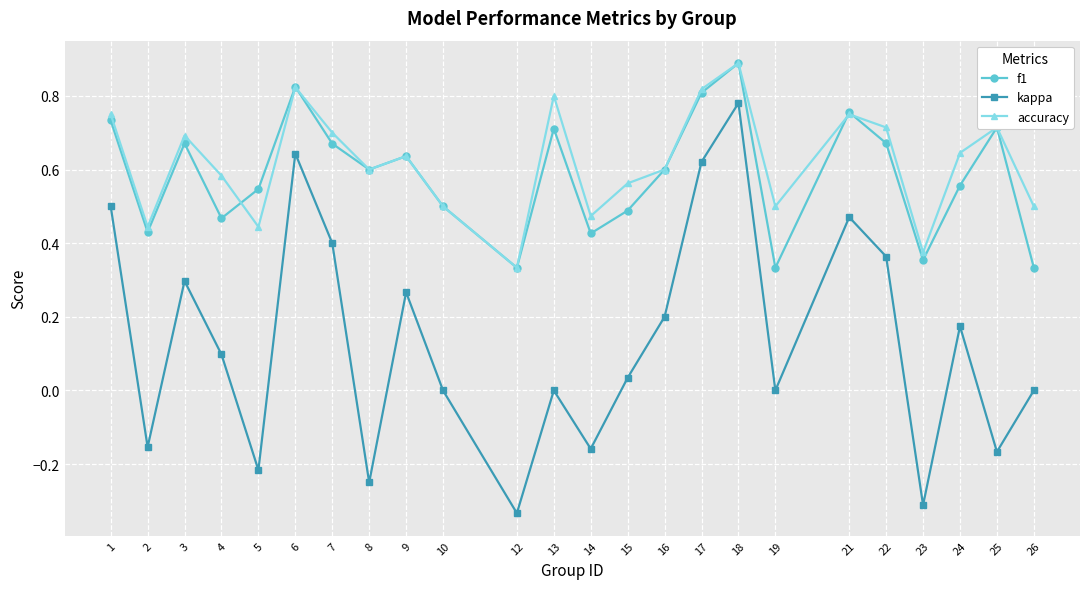

Does the chart display data point markers on the line(s)?

Yes